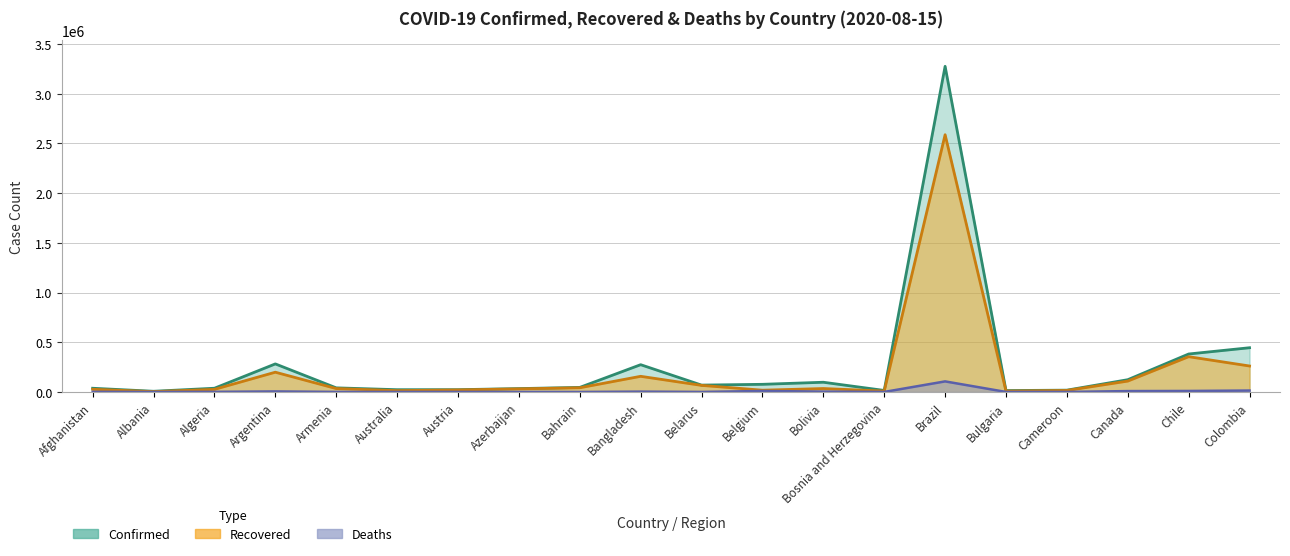

Which category has the lowest value in the Deaths series?

Bahrain